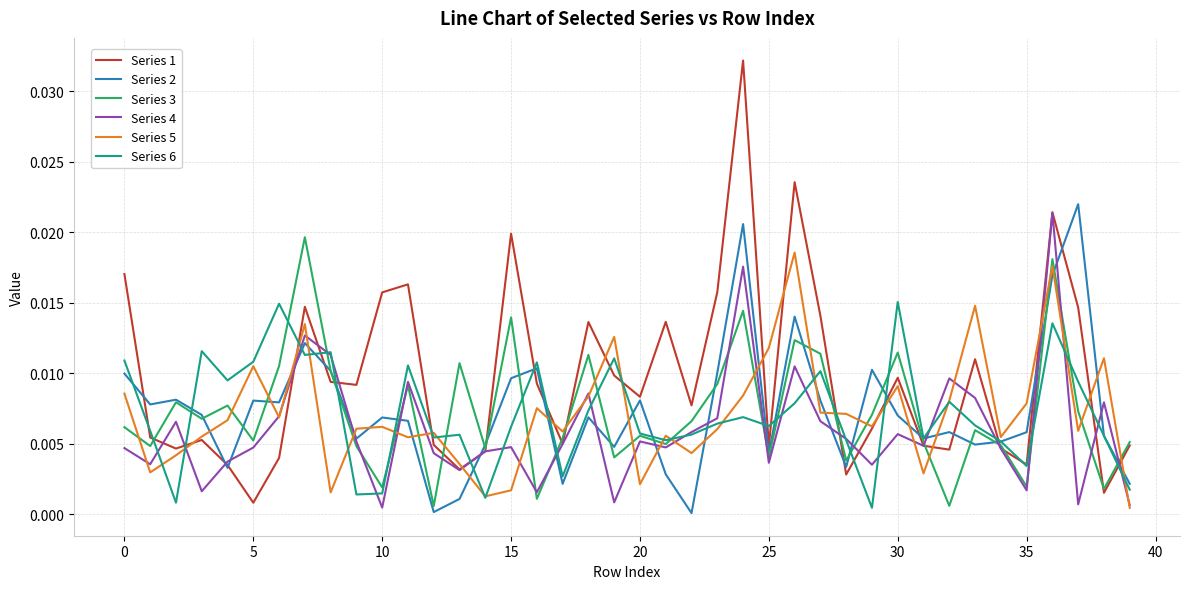

How many intersections are there between Series 3 and Series 5?

21